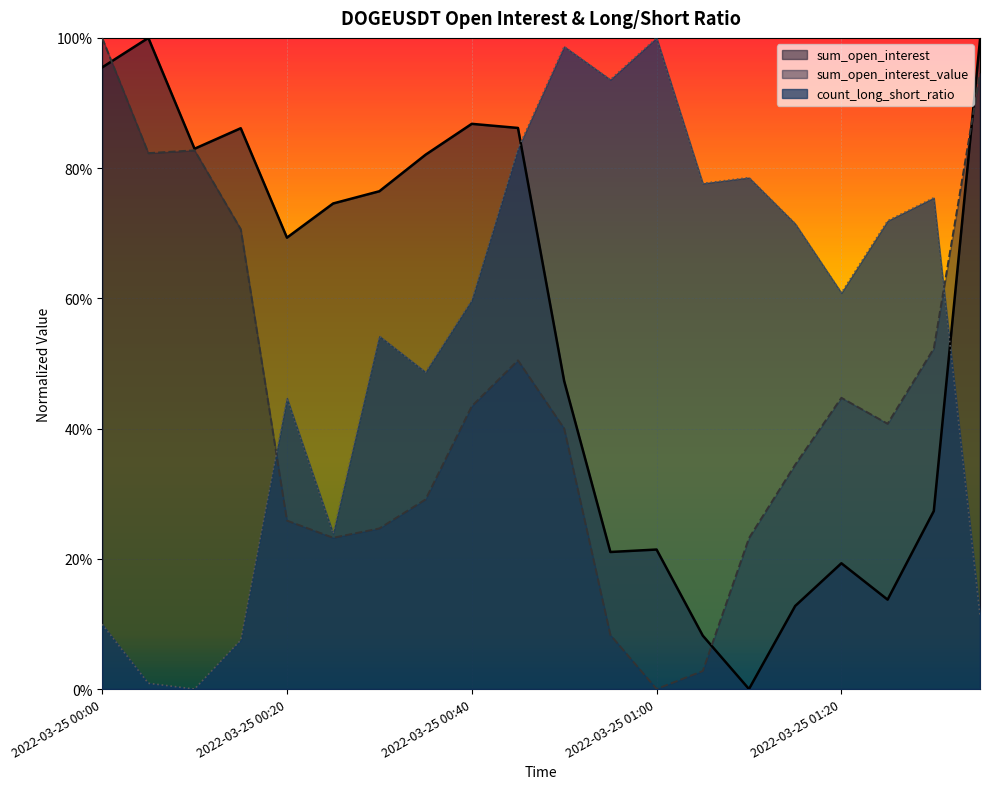

How many positive values does the sum_open_interest_value series have?

19